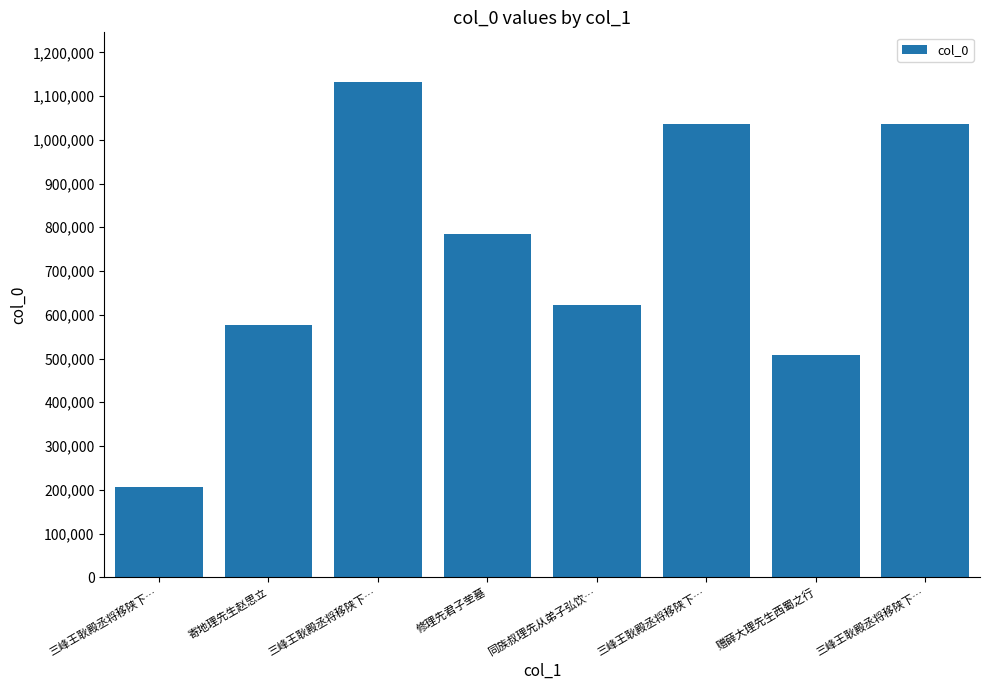

Reading left to right, transcribe all the data shown in this chart.

三峰王耿殿丞将移陕下…=206659	寄地理先生赵思立=577406	三峰王耿殿丞将移陕下…=1132418	修理先君子茔墓=785099	同族叔理先从弟子弘饮…=623449	三峰王耿殿丞将移陕下…=1035497	赠薛大理先生西蜀之行=508201	三峰王耿殿丞将移陕下…=1035496